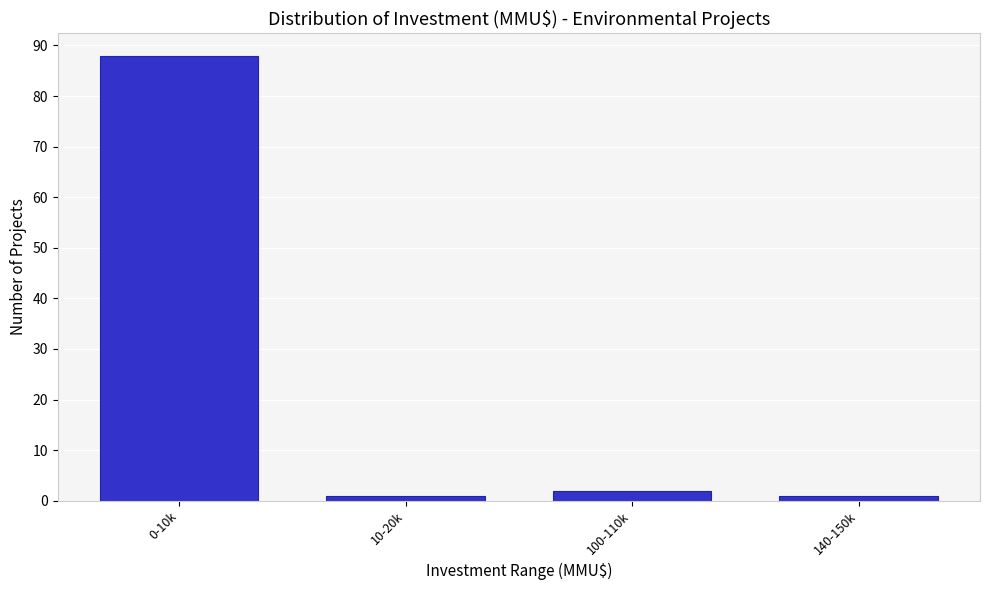

Reading left to right, transcribe all the data shown in this chart.

88	1	2	1